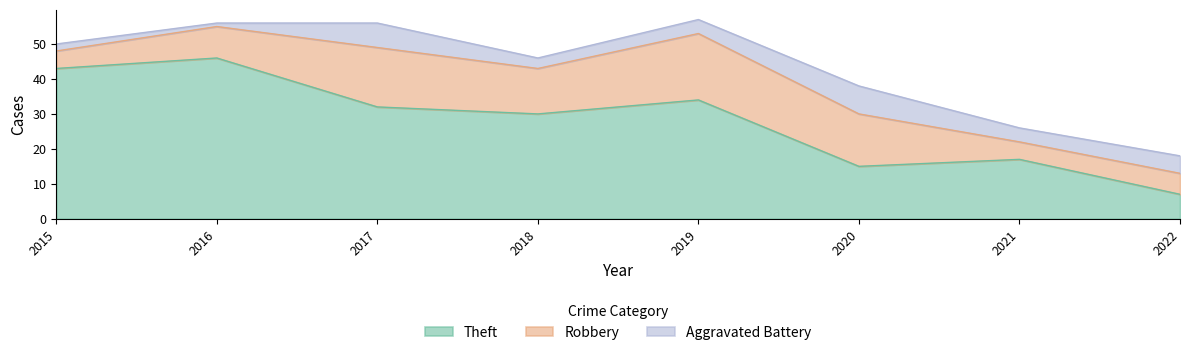

Rank the series at 2015 from lowest to highest value.

Aggravated Battery, Robbery, Theft